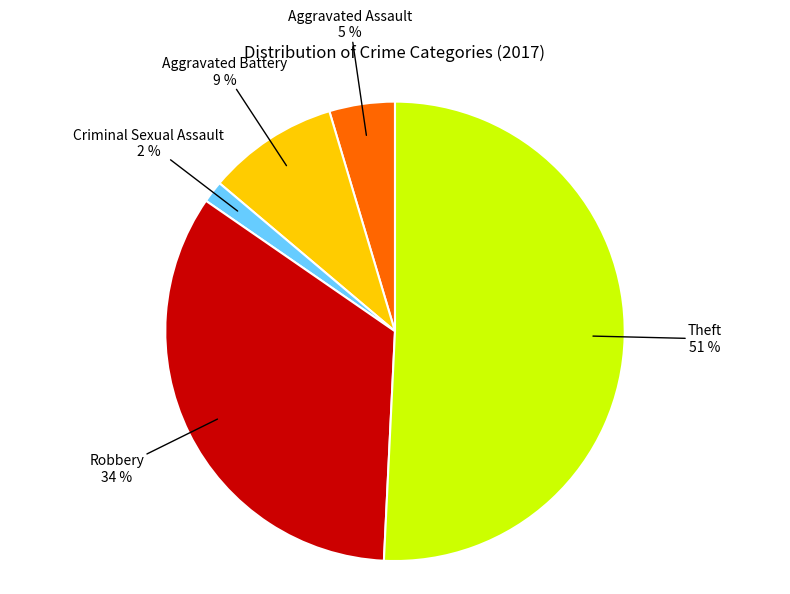

Combined, do Aggravated Assault and Theft account for over 50%?

Yes